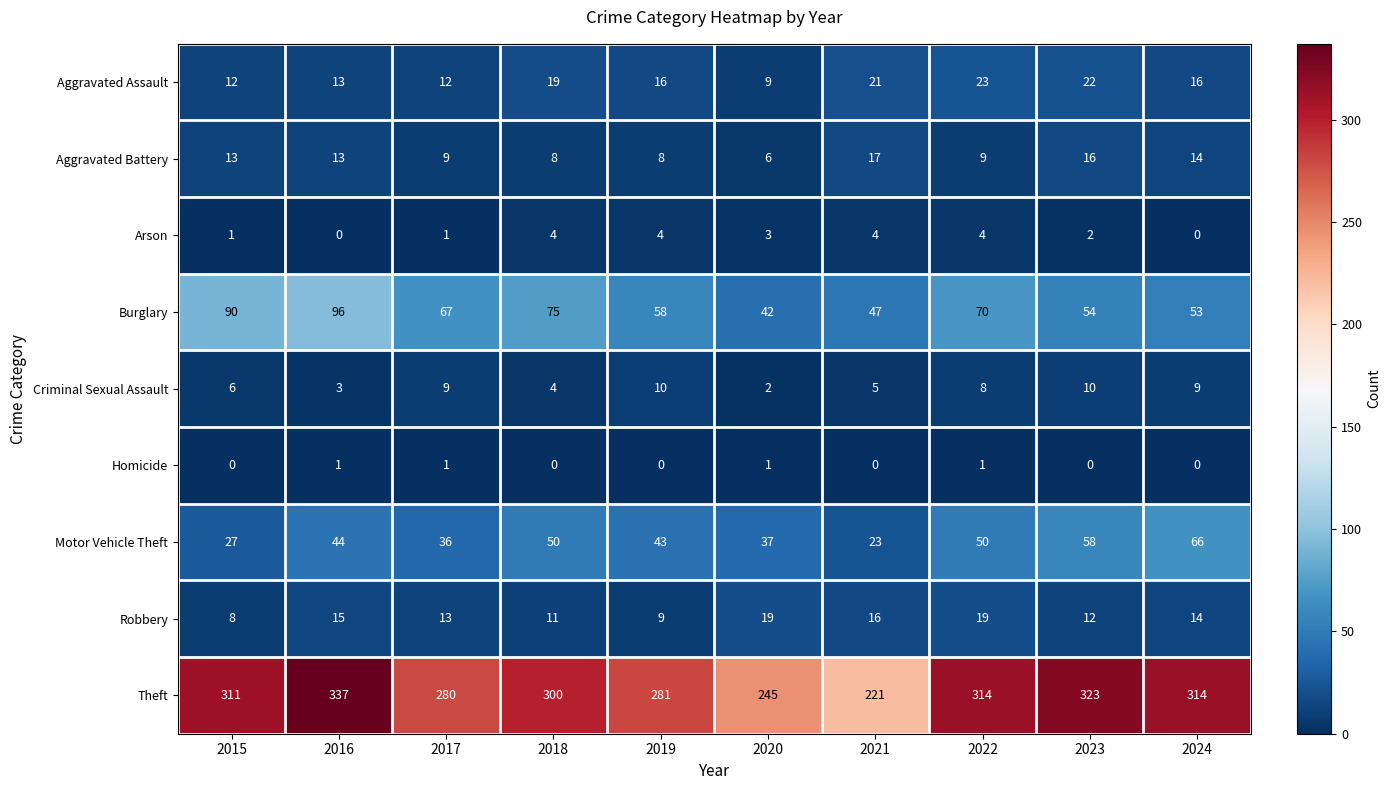

Is the value of Homicide at 2023 greater than the value of Aggravated Battery at 2022?

No